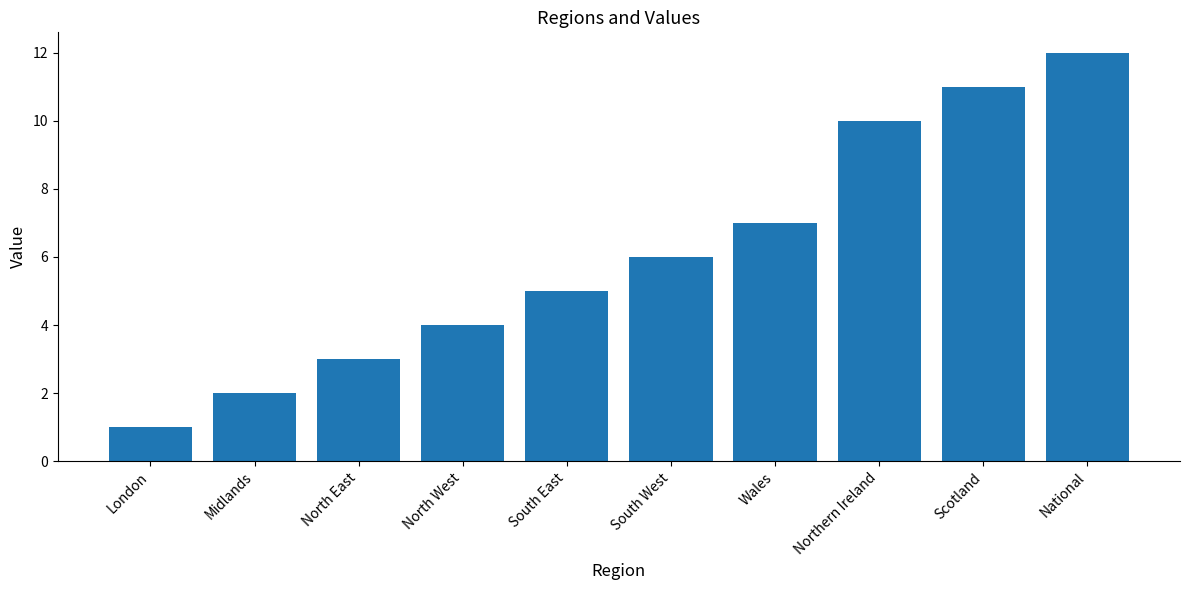

Is it true that the value at South West is 2?

False